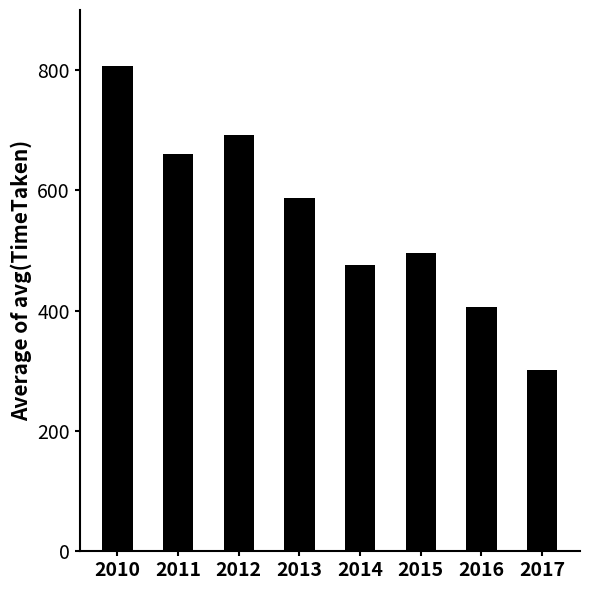

What is the difference between the maximum and minimum values?

504.9